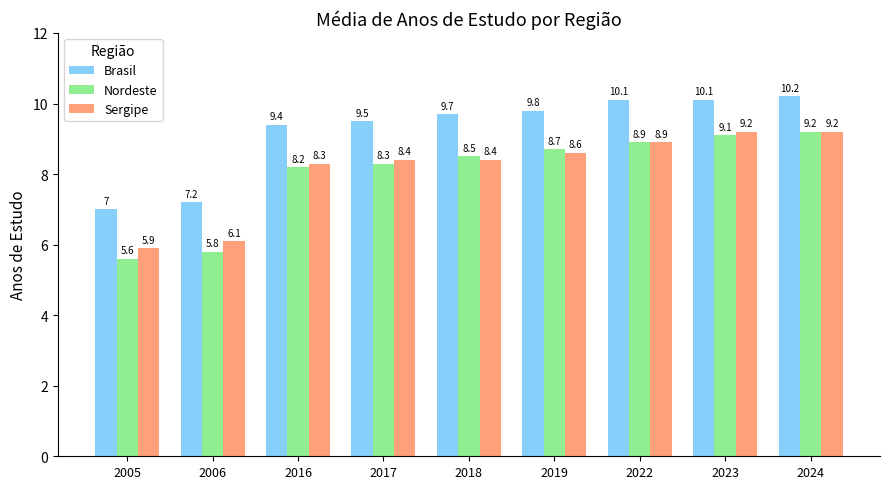

What is the difference between the Nordeste values at 2024 and 2006?

3.4